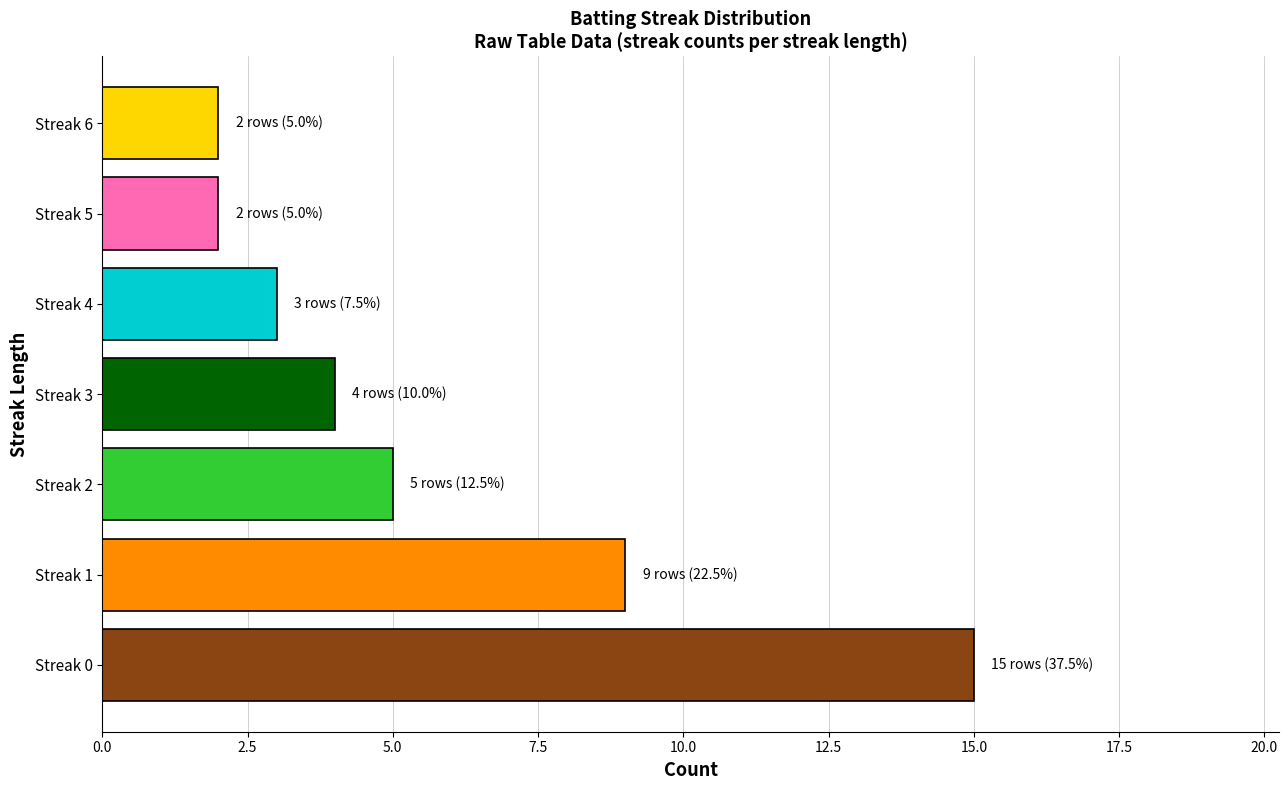

At which category does the chart reach its peak across all series?

Streak 0